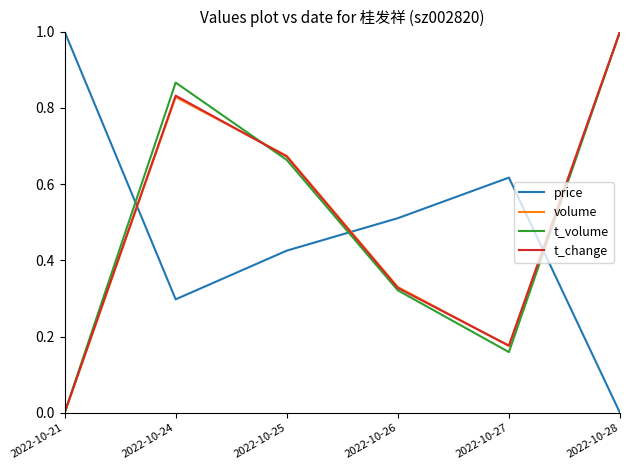

What is the maximum value for t_volume?

1.0